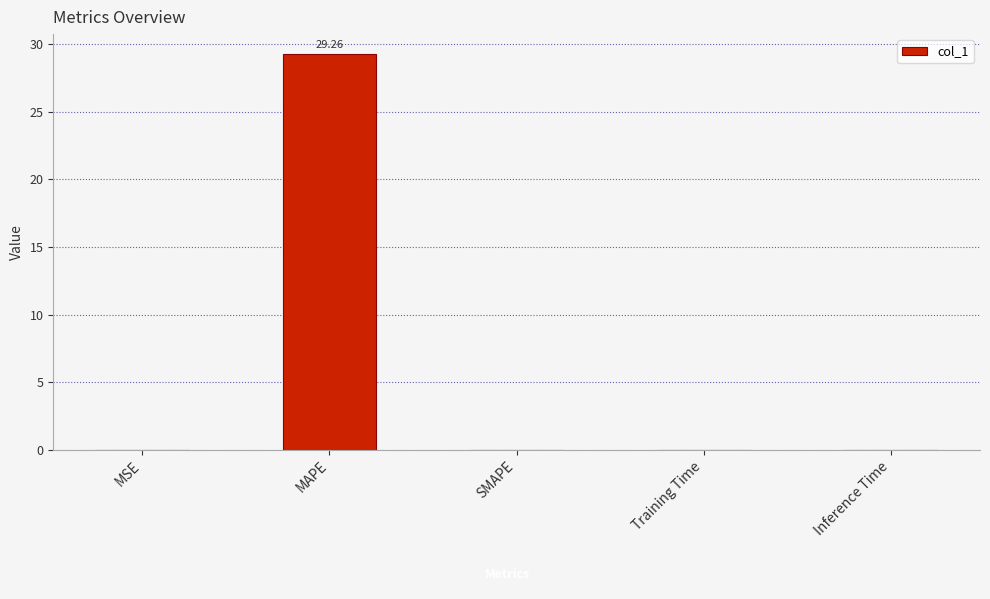

At which category does the chart reach its peak across all series?

MAPE